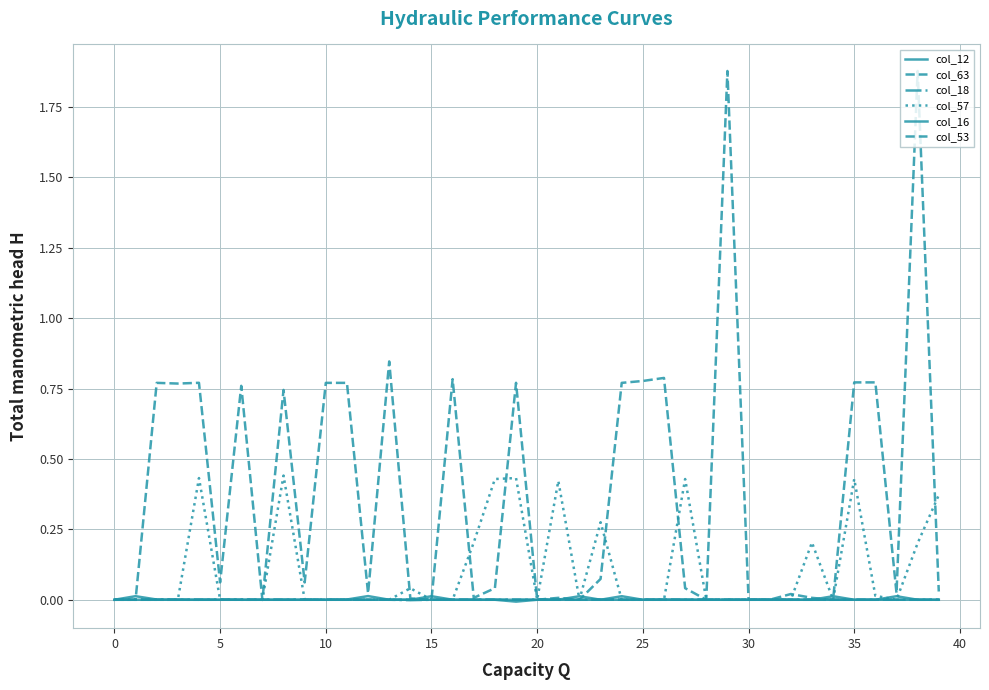

How many interior local peaks does the col_63 series have?

13